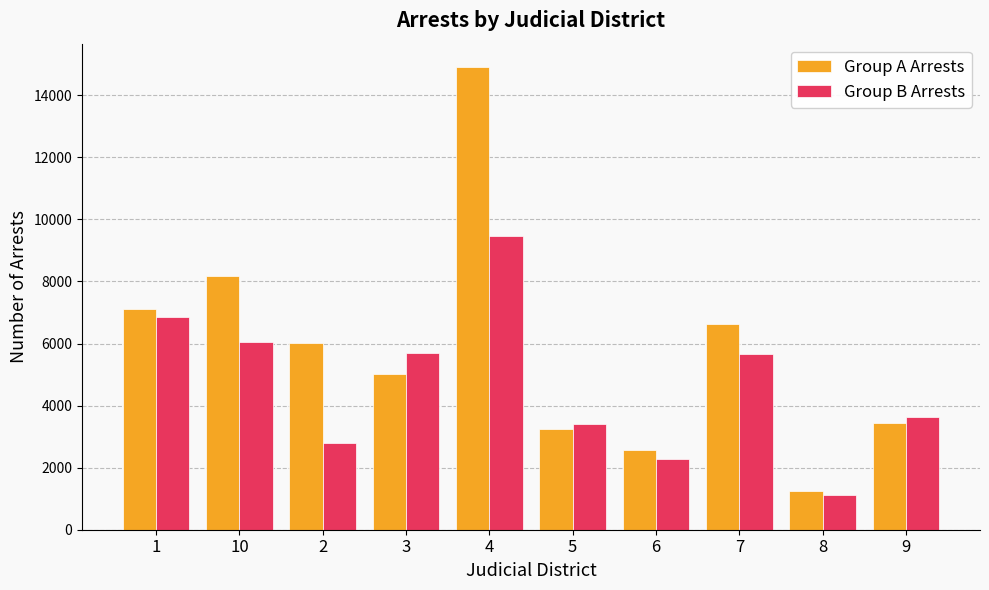

Is the value of Group A Arrests at 8 greater than the value of Group B Arrests at 7?

No